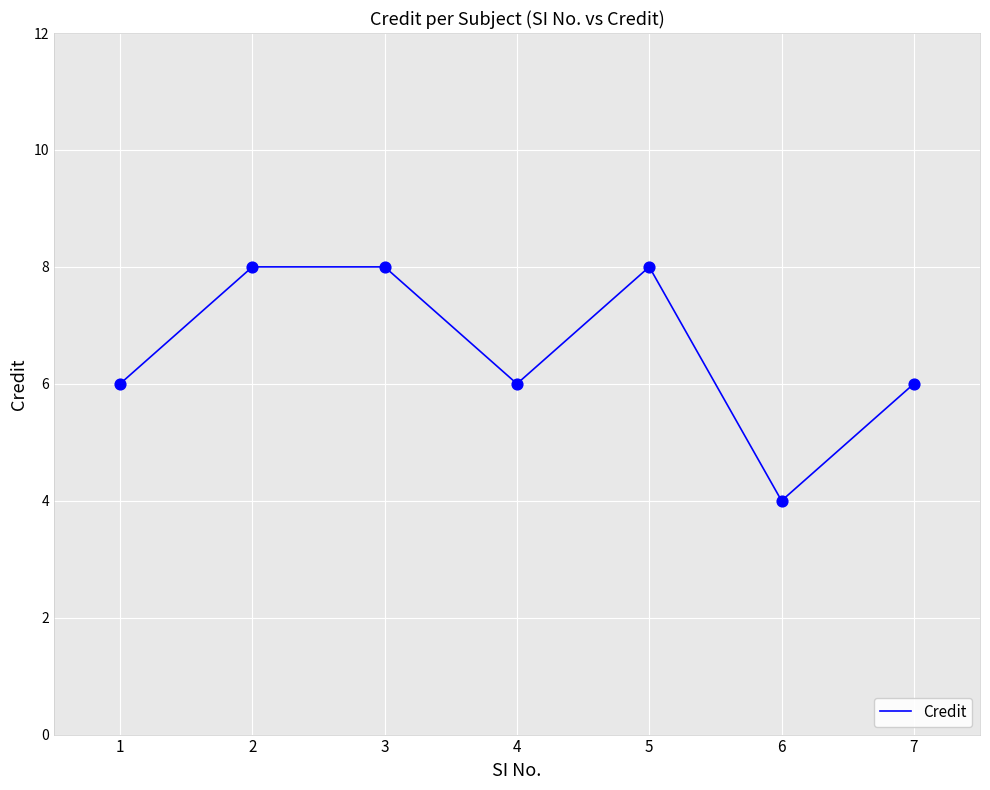

Approximately how many times larger is the value at 6 compared to 5?

0.5